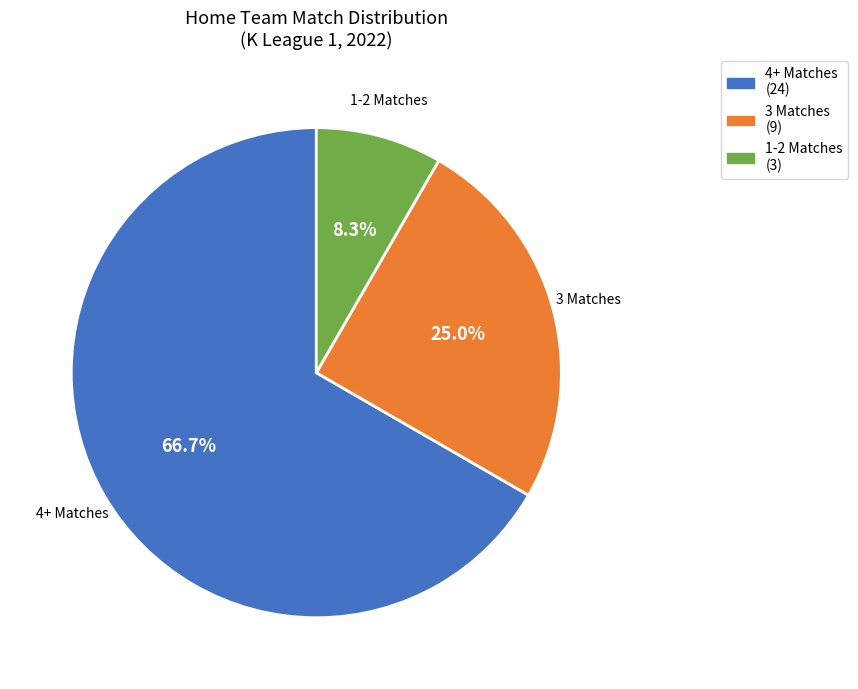

Approximately how many times larger is the value at 4+ Matches compared to 3 Matches?

2.7